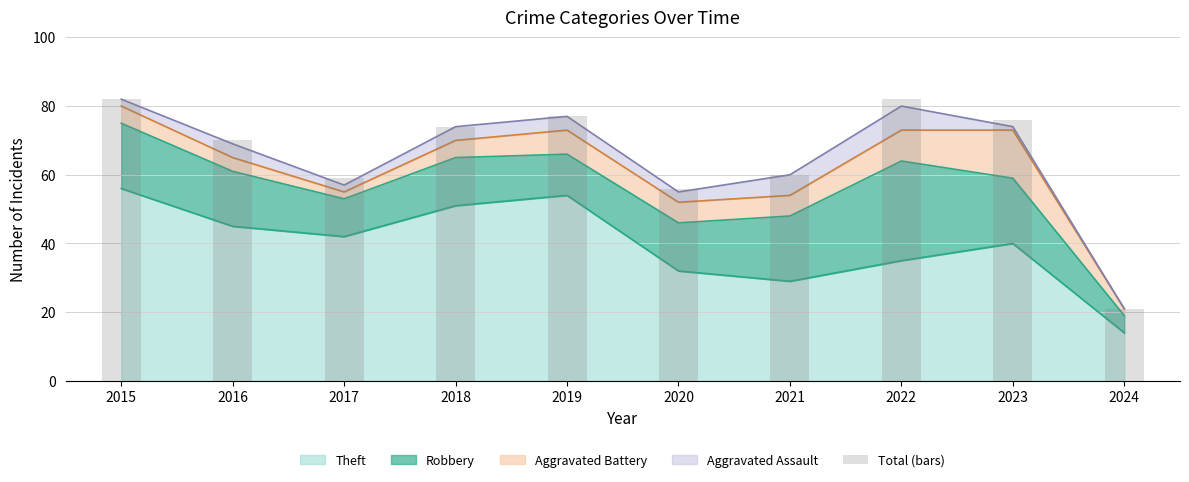

What is the value of the 6th bar from the left?

56